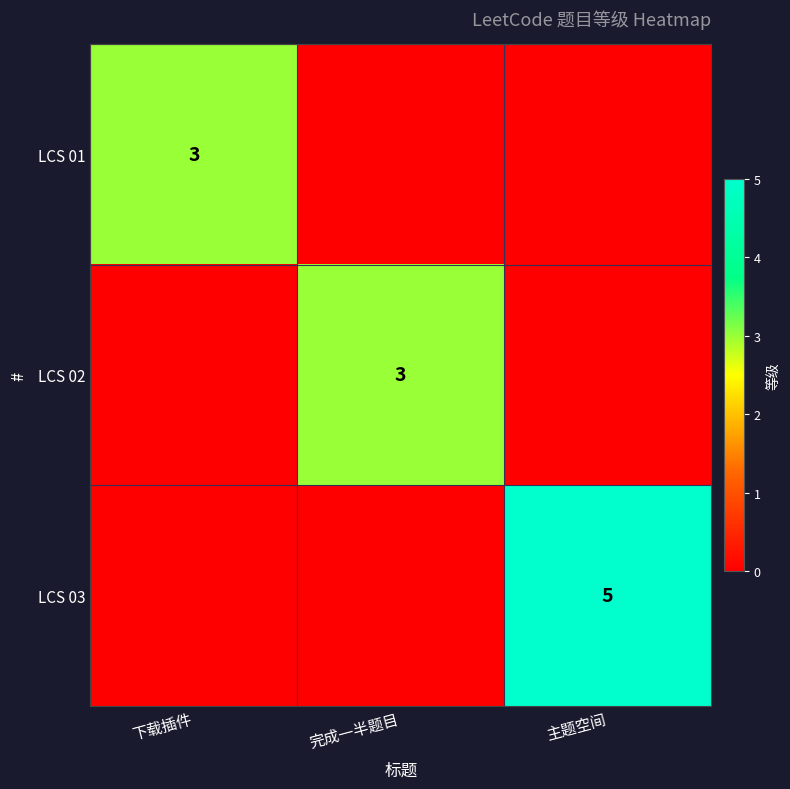

Rank the categories by LCS 02 value from lowest to highest.

下载插件, 主题空间, 完成一半题目